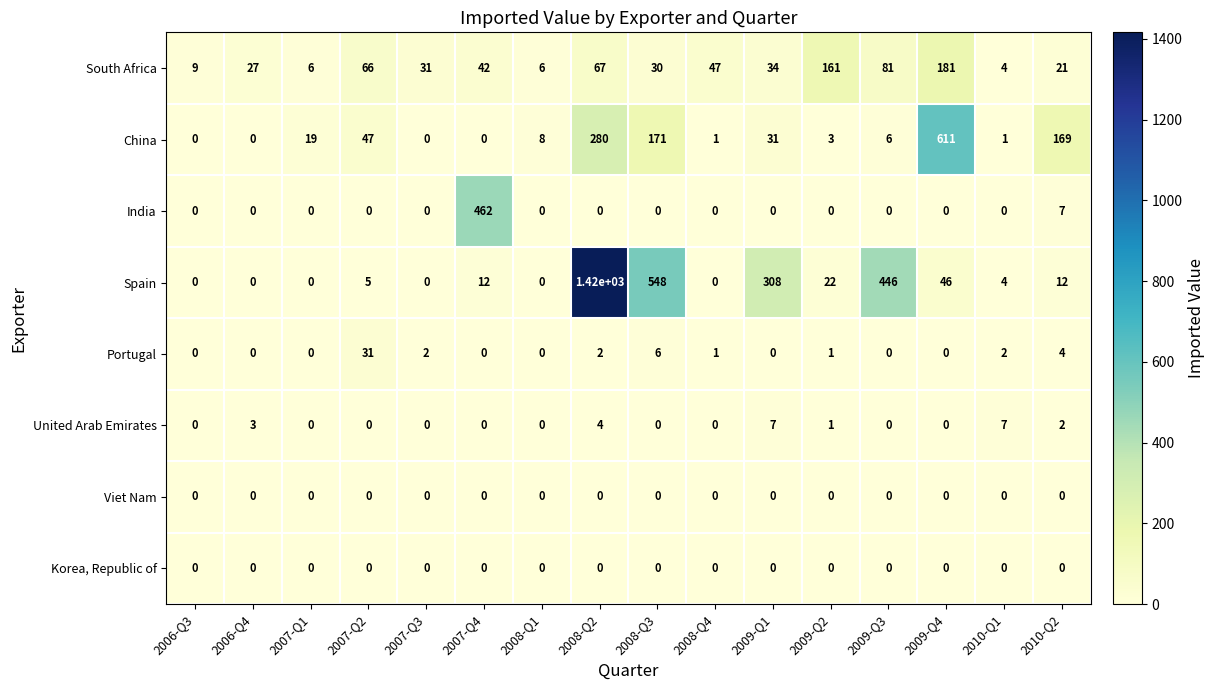

What is the difference between the maximum and minimum values in the Portugal series?

31